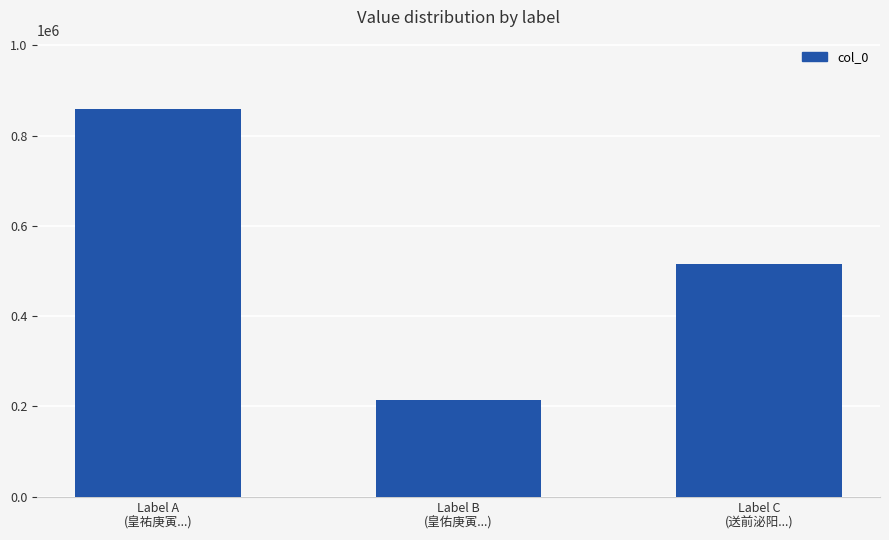

At which category does the chart reach its peak across all series?

Label A
(皇祐庚寅...)